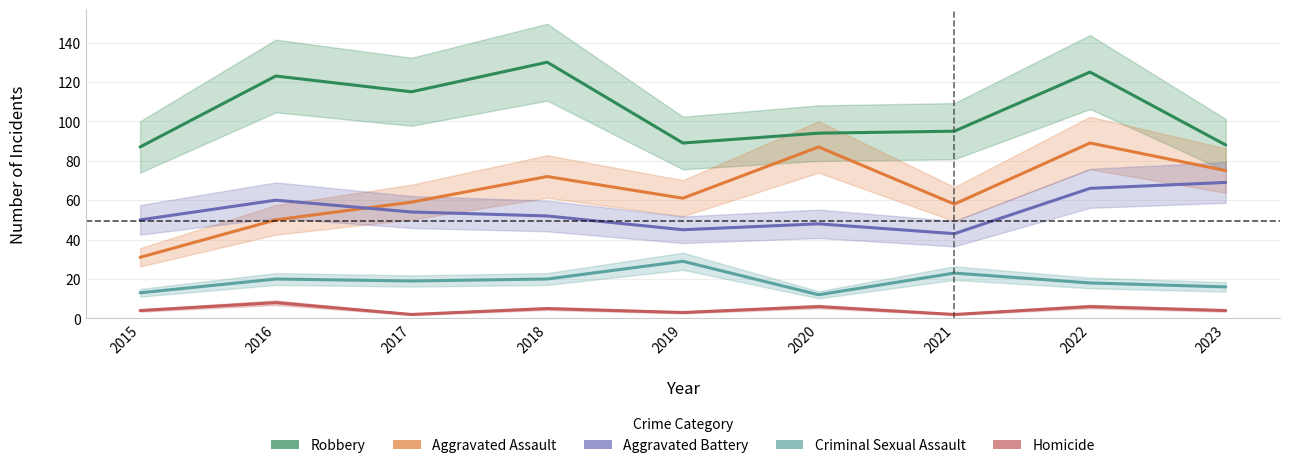

What are all the series names shown in the legend?

Robbery, Aggravated Assault, Aggravated Battery, Criminal Sexual Assault, Homicide